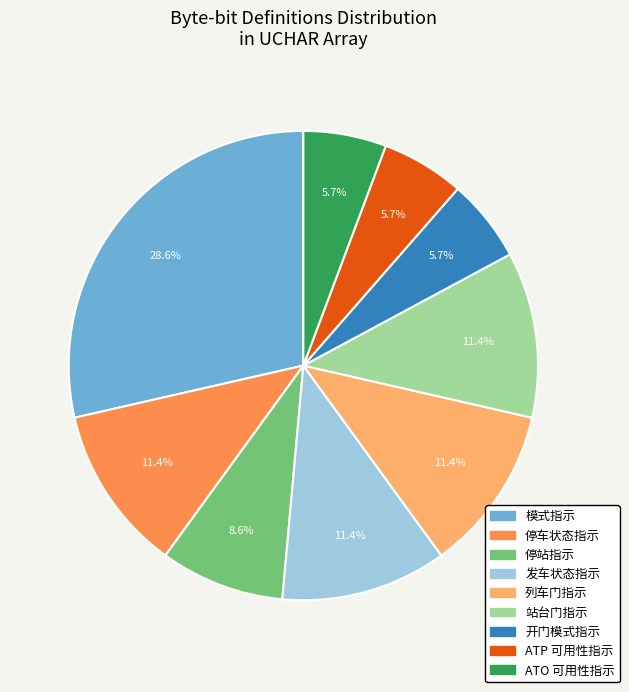

What portion of the pie excludes 发车状态指示?

88.6%